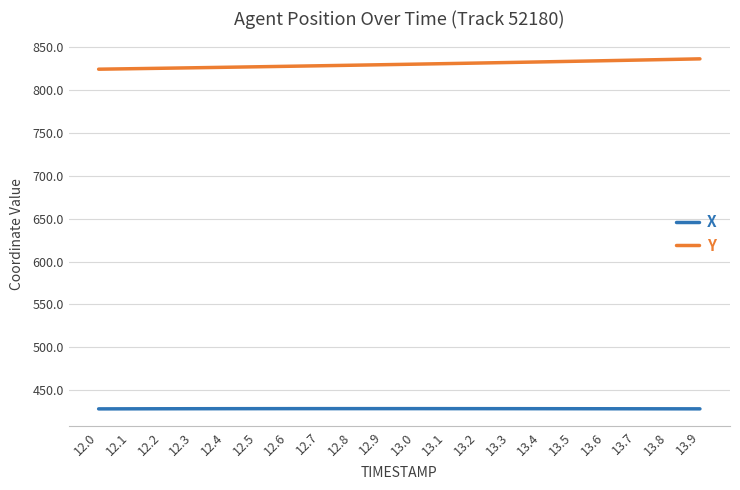

Does the chart display data point markers on the line(s)?

Yes